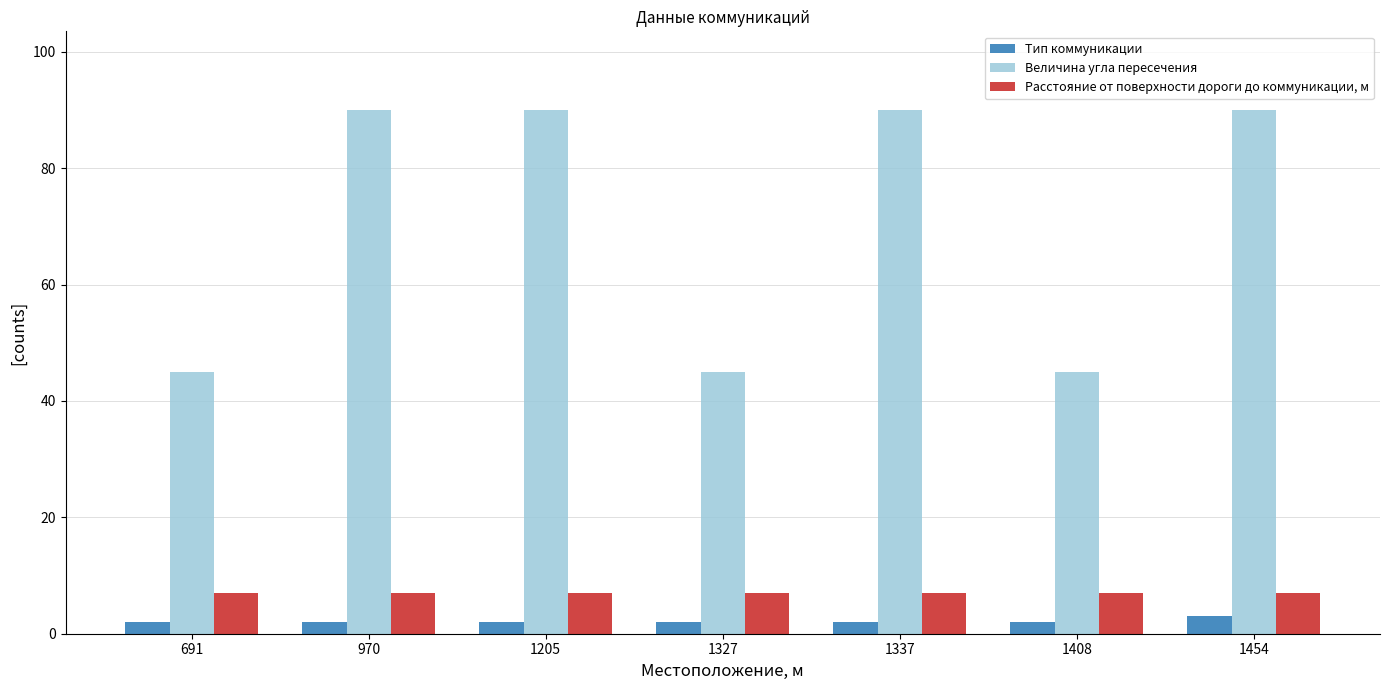

Between 691 and 970, which series saw the biggest shift?

Величина угла пересечения